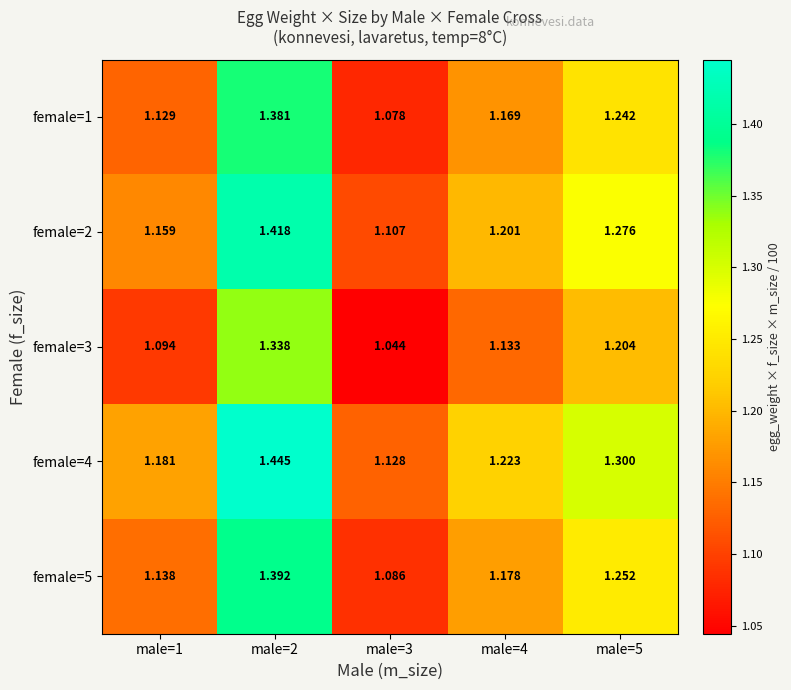

Is the value of female=5 at male=4 greater than the value of female=2 at male=5?

No